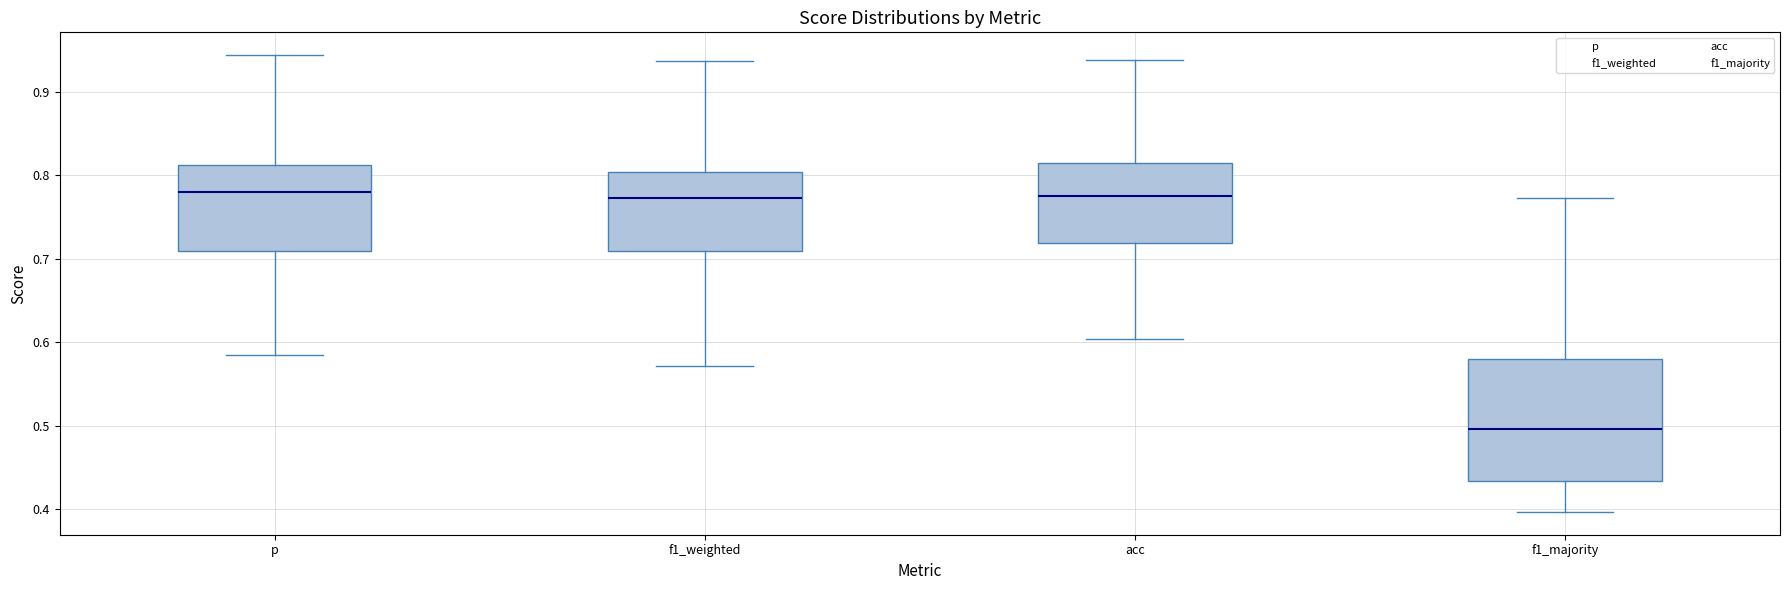

Reading left to right, read every box against the y-axis: the position of its median line, the range the box covers, and the ends of its whiskers. The values are not printed on the chart, so give them approximately, as read against the axis.

p: median 0.78, box 0.71 to 0.81, whiskers 0.58 to 0.94
f1_weighted: median 0.77, box 0.71 to 0.80, whiskers 0.57 to 0.94
acc: median 0.78, box 0.72 to 0.81, whiskers 0.60 to 0.94
f1_majority: median 0.50, box 0.43 to 0.58, whiskers 0.40 to 0.77